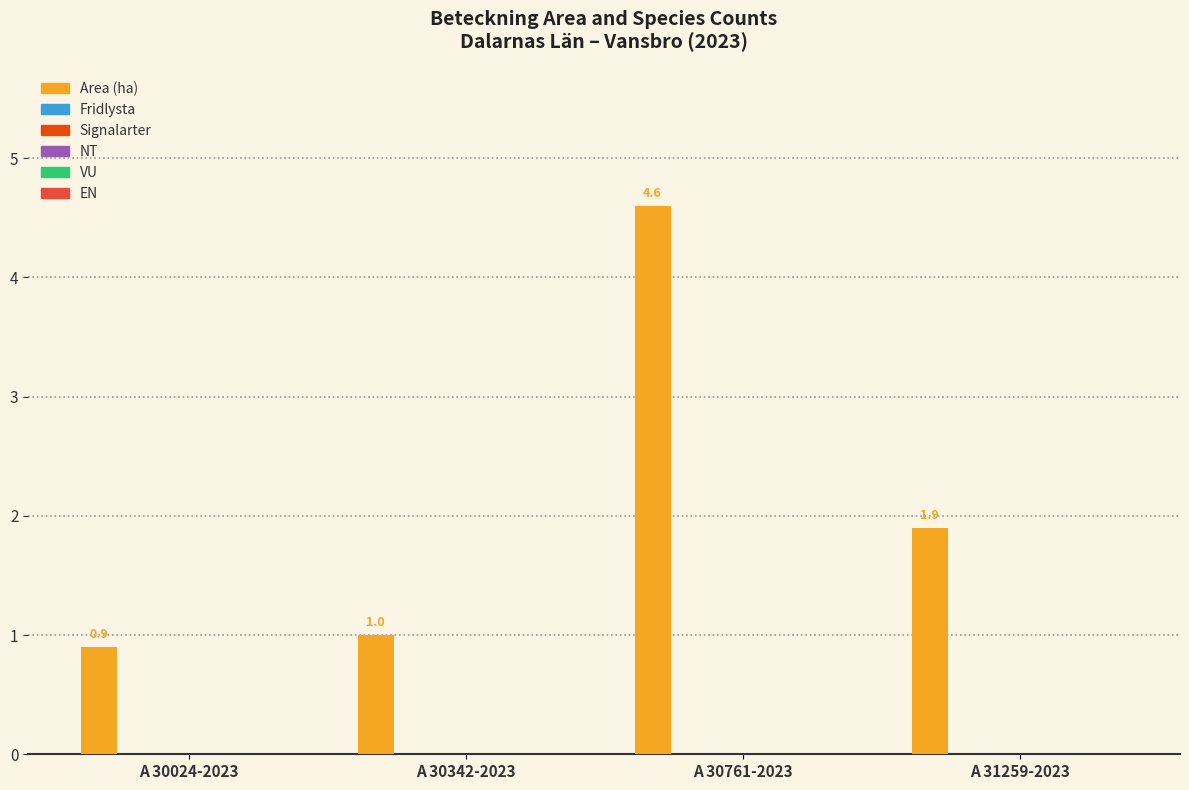

What is the greatest value displayed?

4.6